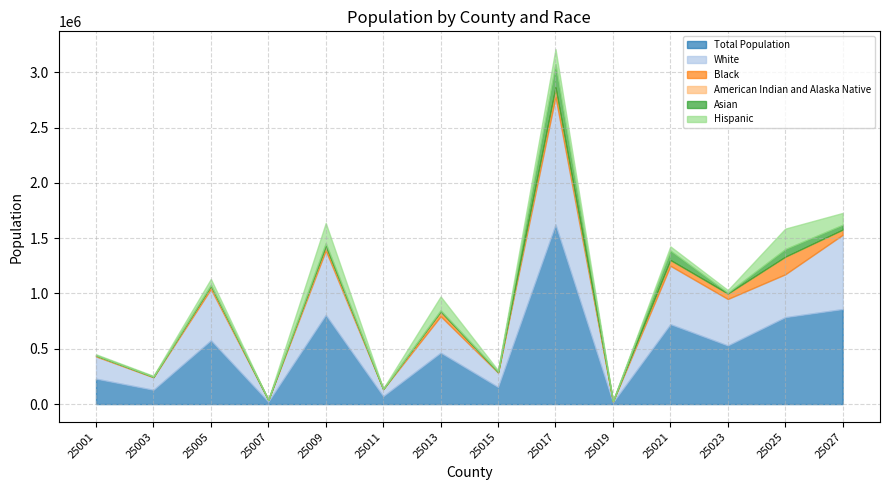

Rank the series at 25009 from lowest to highest value.

American Indian and Alaska Native, Asian, Black, Hispanic, White, Total Population